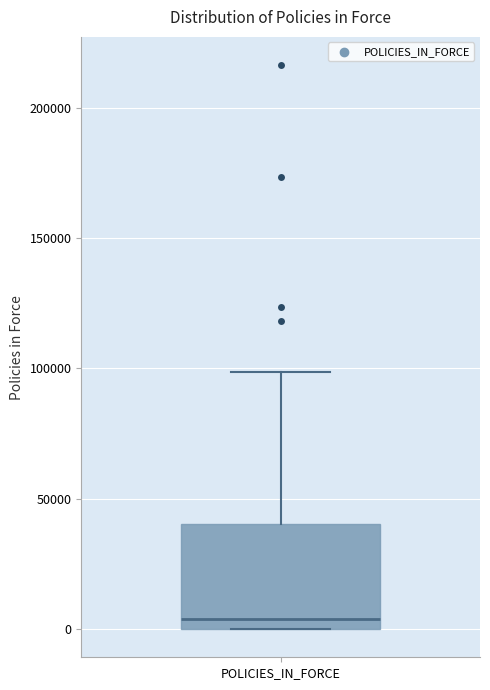

Transcribe this box plot: give where the median line is, the range the box spans, and where the two whiskers end, as read against the y-axis. The values are not printed on the chart, so give them approximately, as read against the axis.

median 5000, box 0 to 40000, whiskers 0 to 100000